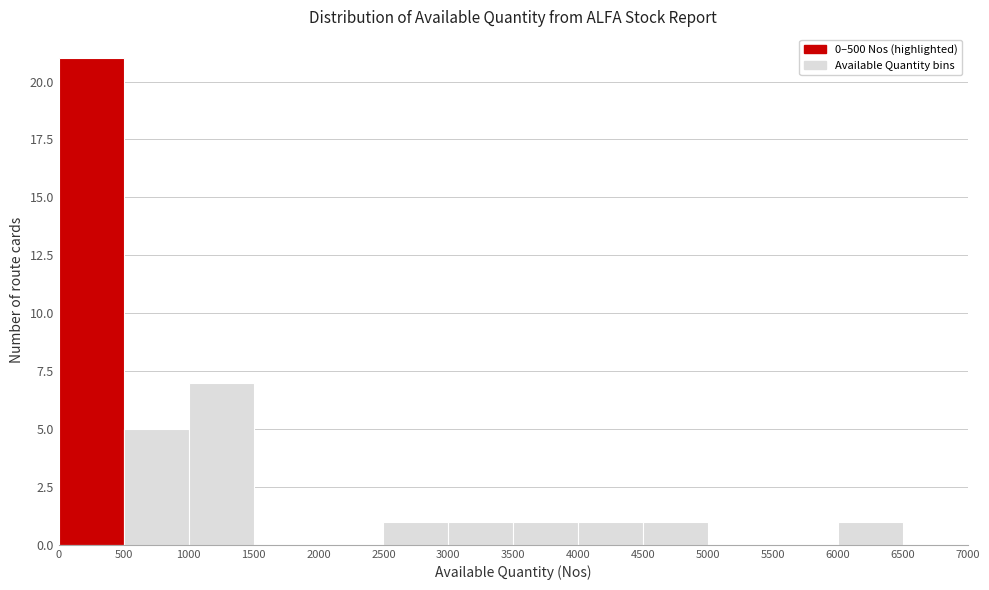

Reading left to right, list every bar in this chart as the range it spans on the x-axis followed by its height. The values are not printed on the chart, so give them approximately, as read against the axis.

0 to 500: 21
500 to 1000: 5
1000 to 1500: 7
1500 to 2000: 0
2000 to 2500: 0
2500 to 3000: 1
3000 to 3500: 1
3500 to 4000: 1
4000 to 4500: 1
4500 to 5000: 1
5000 to 5500: 0
5500 to 6000: 0
6000 to 6500: 1
6500 to 7000: 0